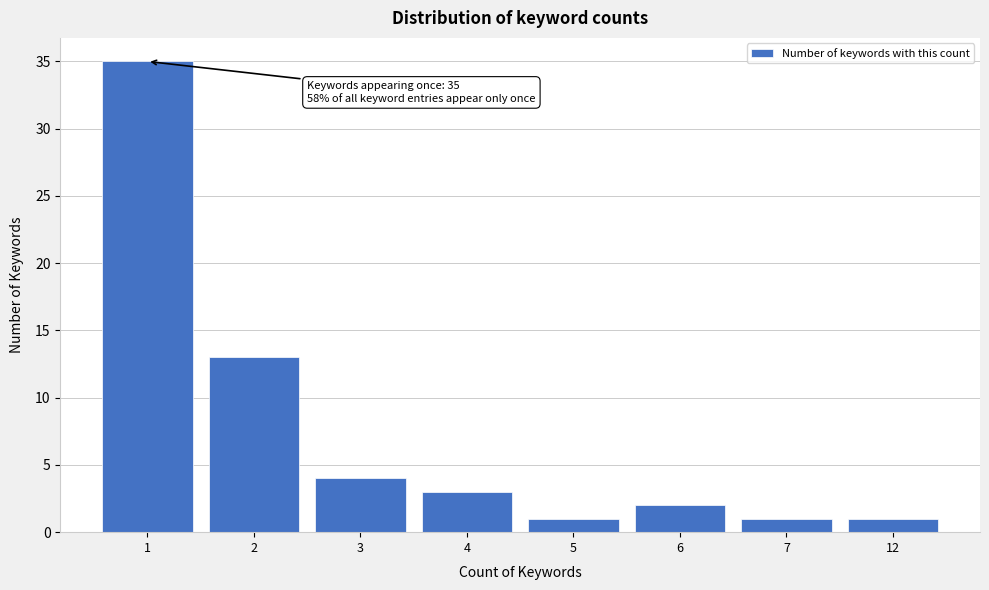

Reading right to left, what are all the values shown in this chart?

1	1	2	1	3	4	13	35